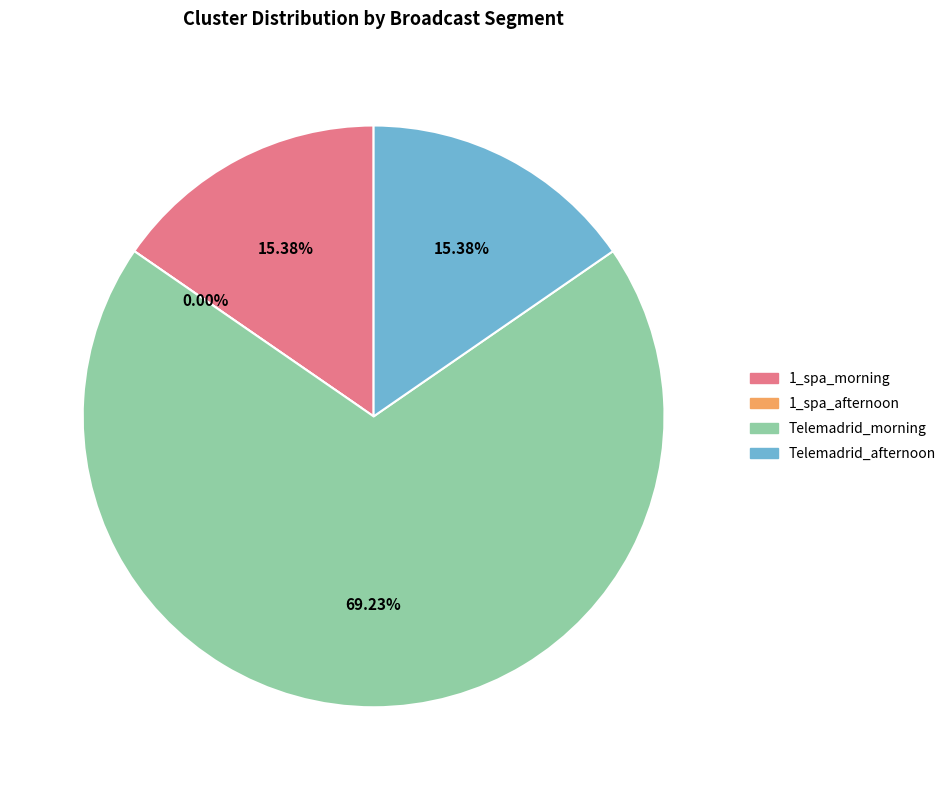

Which slice represents more than half of the pie?

Telemadrid_morning